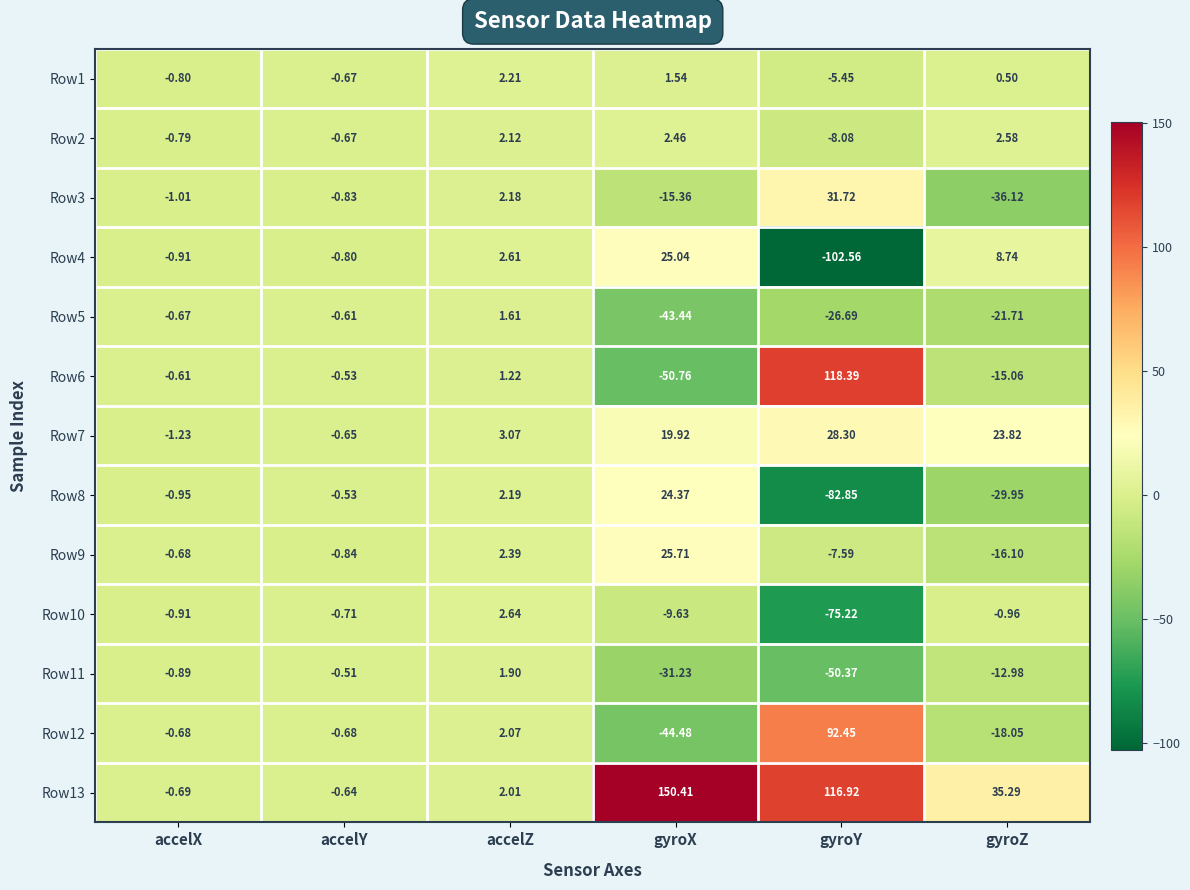

How many negative values does the Row10 series have?

5